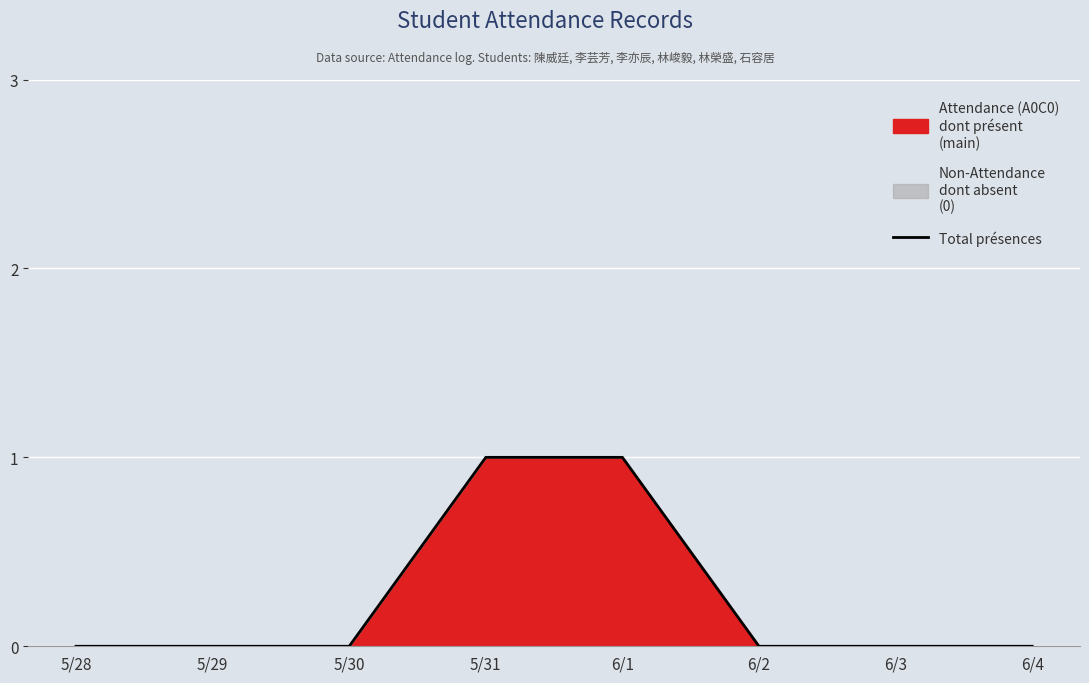

How many lines are shown in the chart?

1